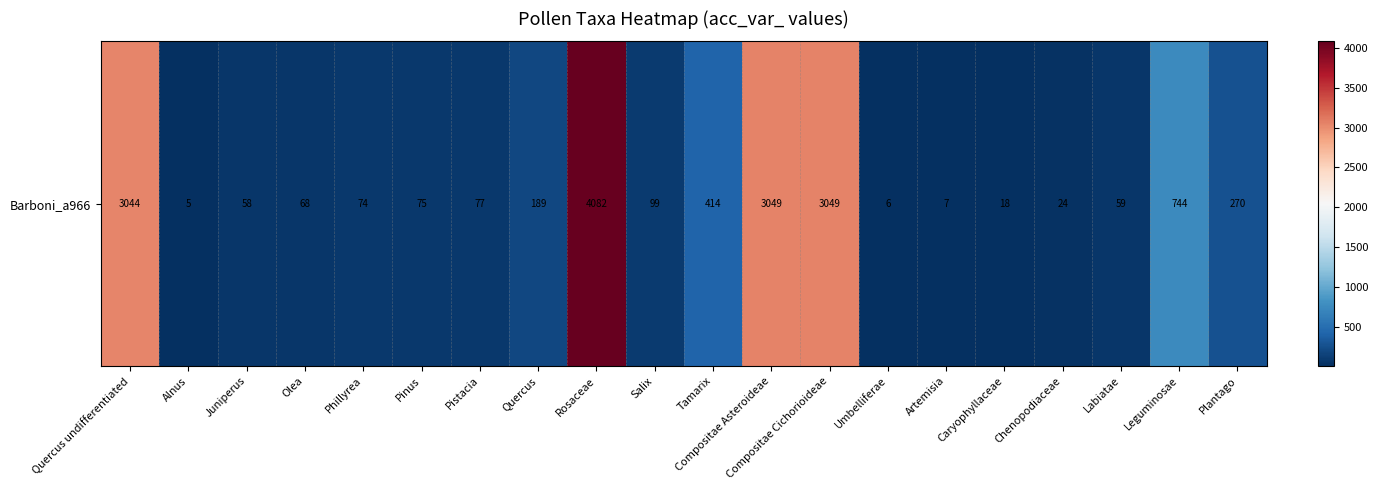

What is the difference between the second highest and second lowest values?

3043